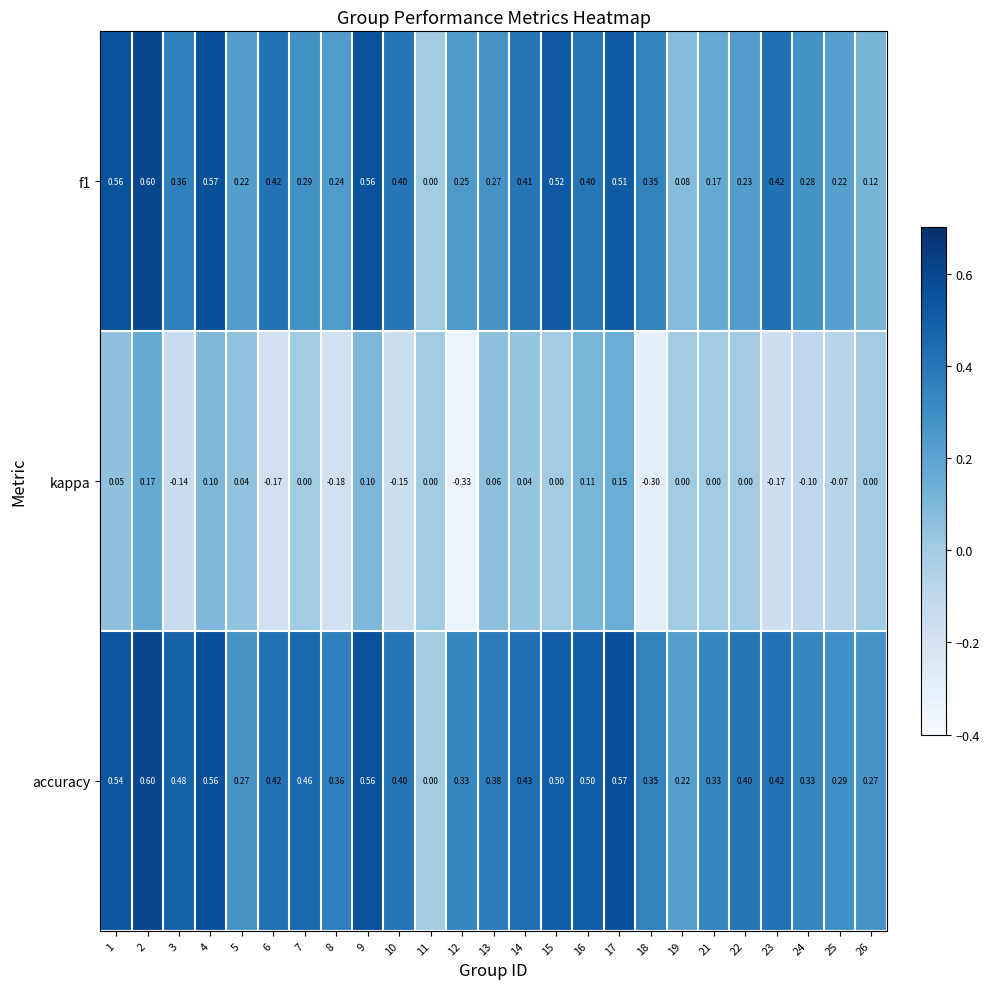

Which series changed the most between 5 and 16?

accuracy